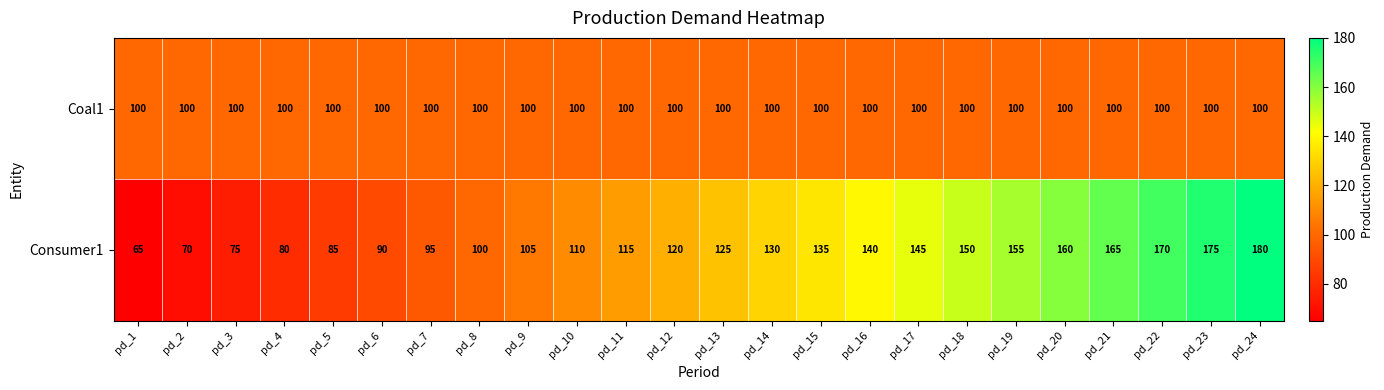

True or false: Consumer1 has a value of 87 at pd_13.

False